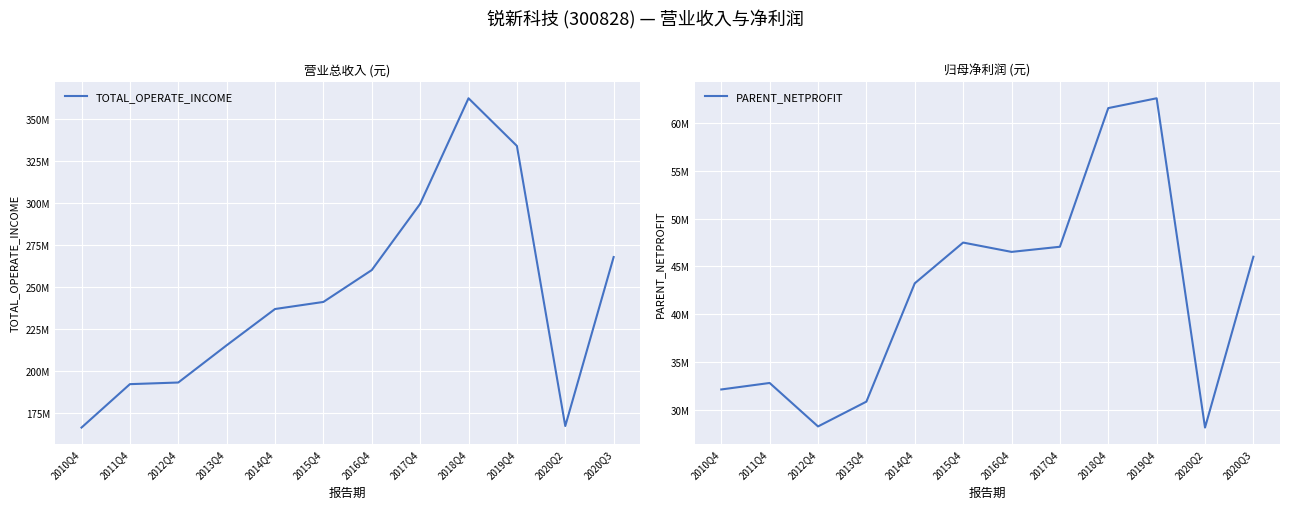

What position from the right is 2017Q4?

5